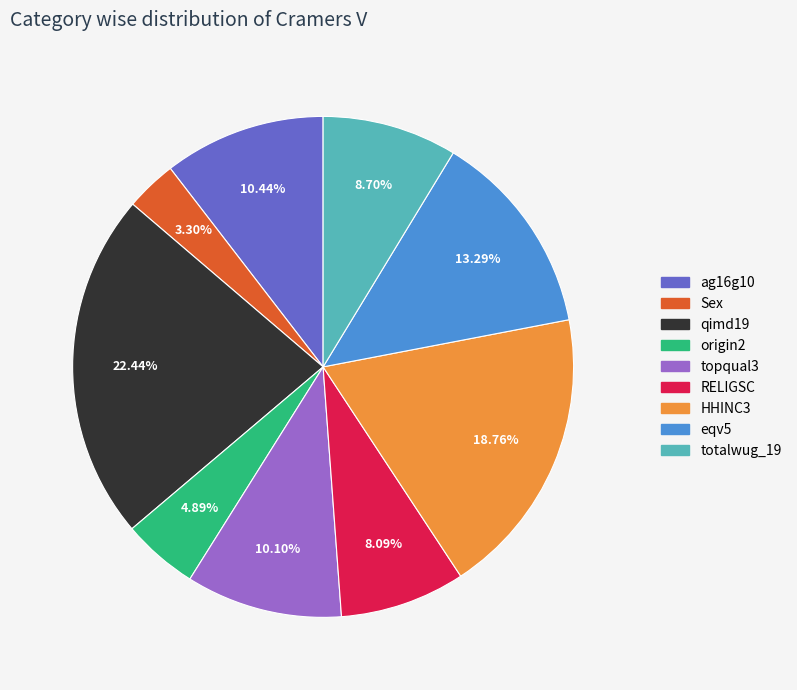

How many segments does this pie chart have?

9